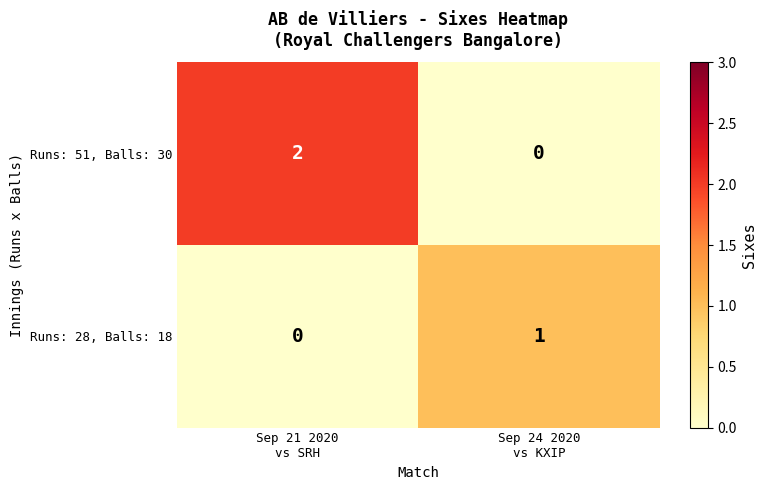

What is the spread (max minus min) of values at Sep 24 2020
vs KXIP?

1